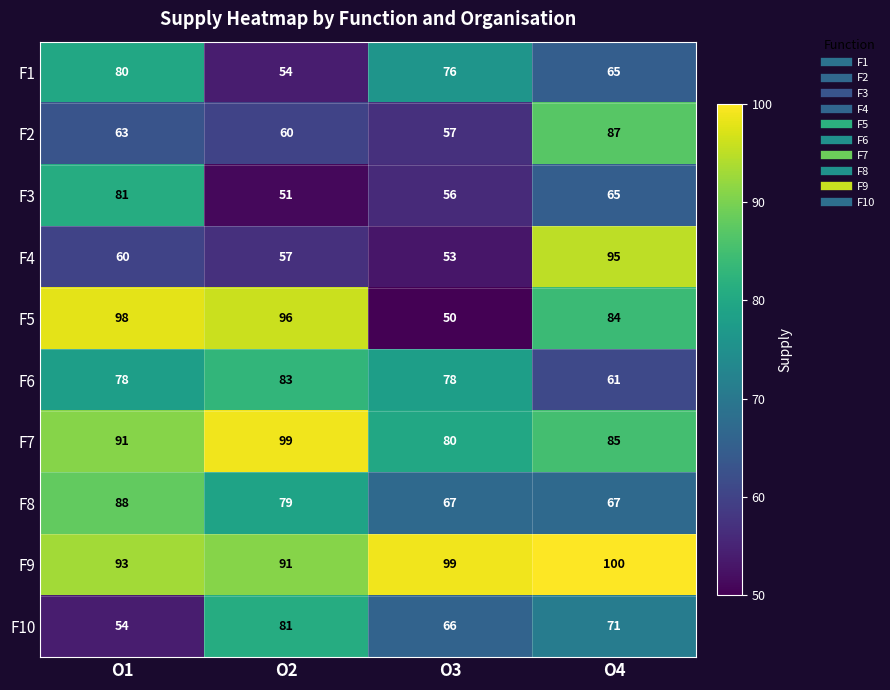

Where is F7 nearest to the value 89?

O1